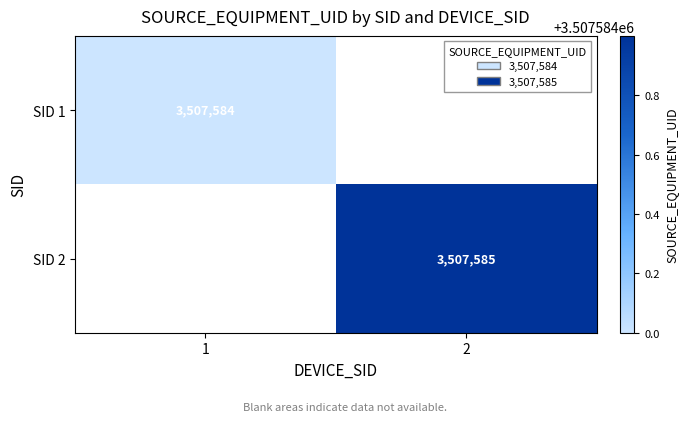

The SID 1 series shows 4994949 at 1. True or false?

False